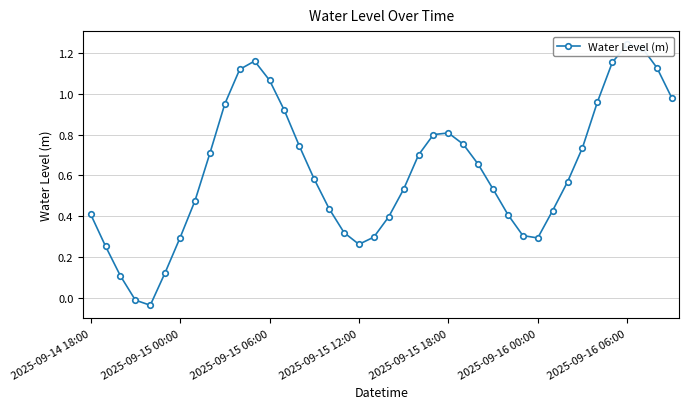

Reading left to right, list all the values displayed in this chart.

0.4	0.3	0.1	-0.0	-0.0	0.1	0.3	0.5	0.7	1.0	1.1	1.2	1.1	0.9	0.7	0.6	0.4	0.3	0.3	0.3	0.4	0.5	0.7	0.8	0.8	0.8	0.7	0.5	0.4	0.3	0.3	0.4	0.6	0.7	1.0	1.2	1.2	1.2	1.1	1.0